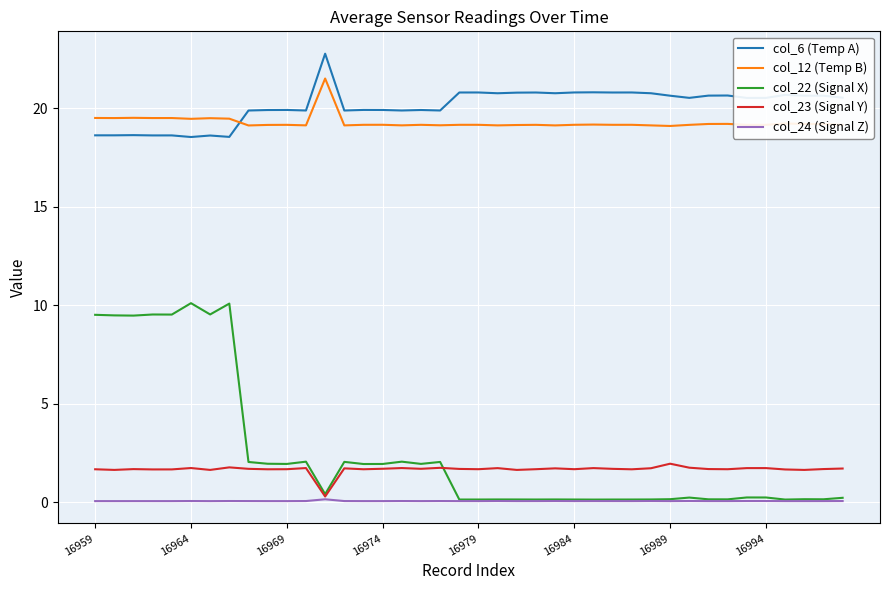

Rank the series by their maximum value, from highest to lowest.

col_6 (Temp A), col_12 (Temp B), col_22 (Signal X), col_23 (Signal Y), col_24 (Signal Z)